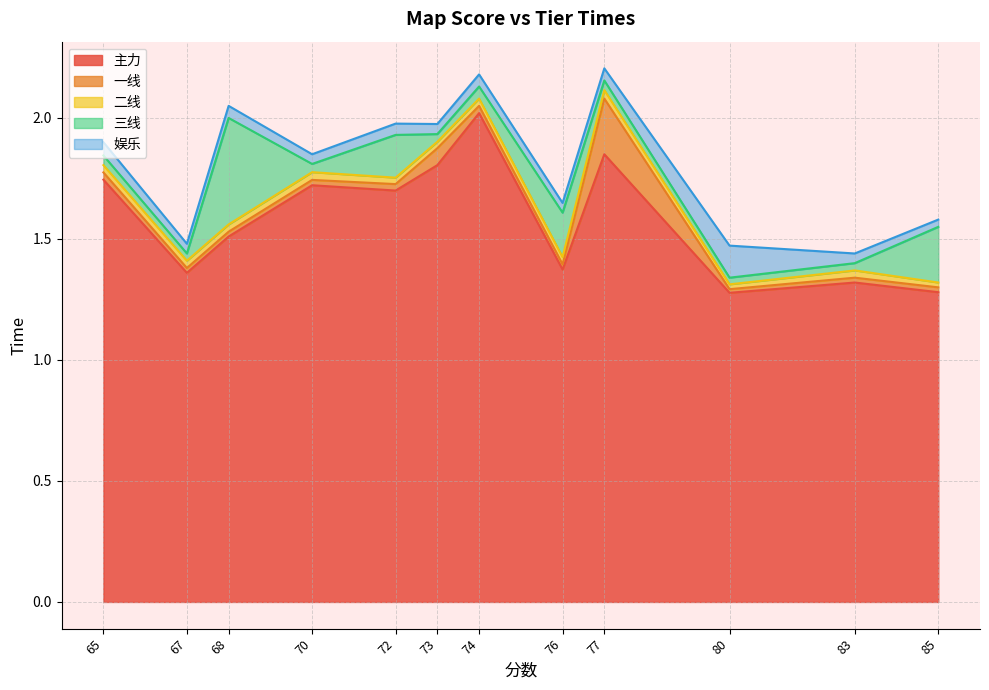

Where is 二线 nearest to the value 1?

85